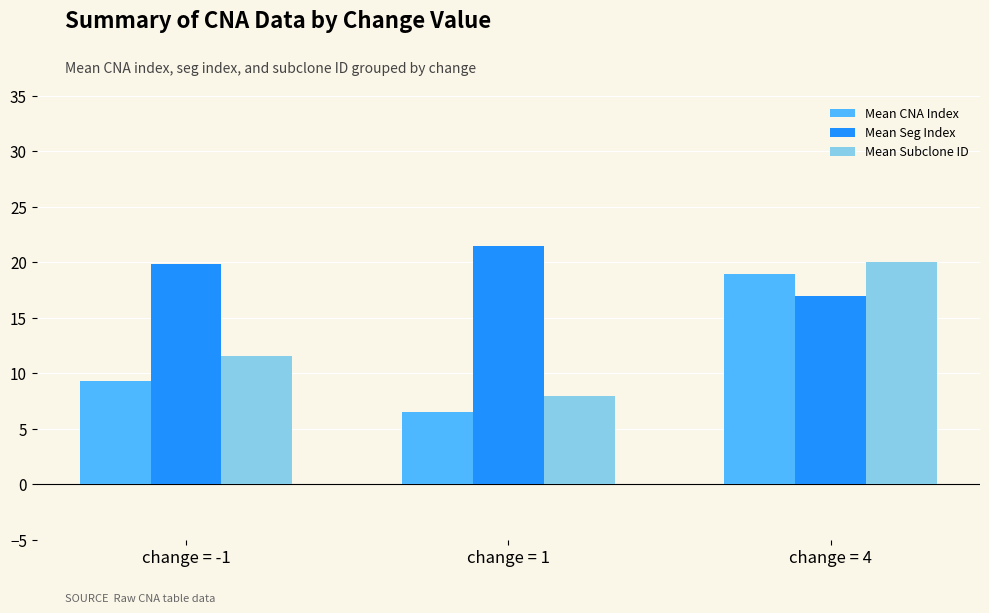

List the series in order of their overall mean, lowest first.

Mean CNA Index, Mean Subclone ID, Mean Seg Index